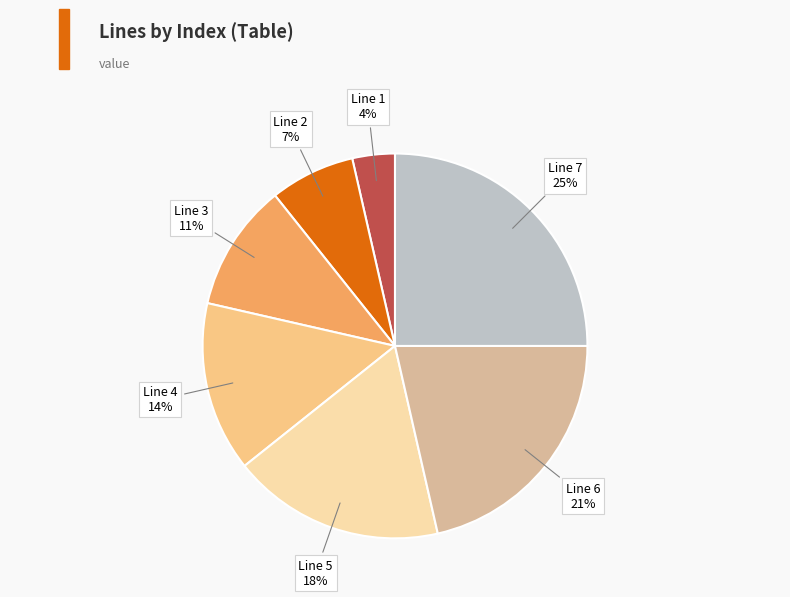

Is there a majority slice in this chart?

No